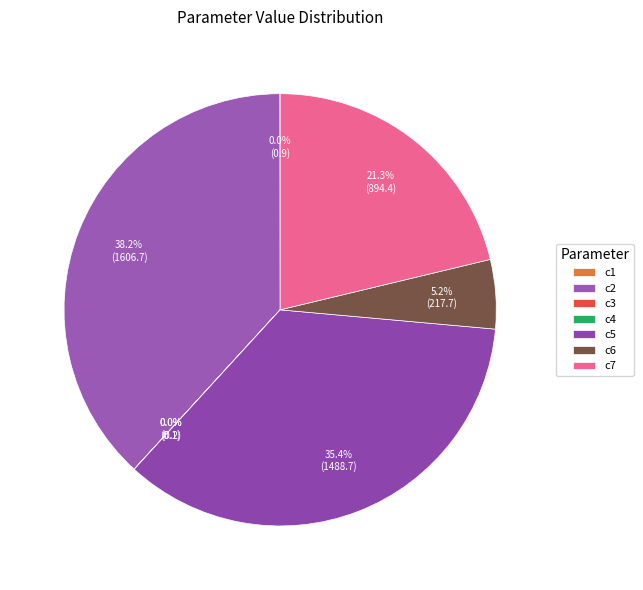

How many segments does this pie chart have?

7